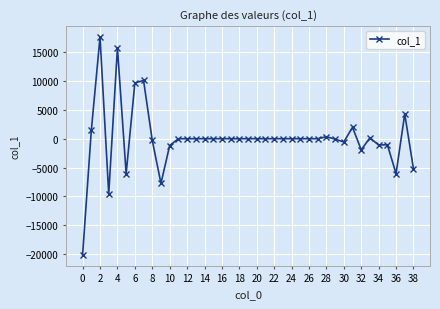

What is the difference between the maximum and minimum values?

37749.4